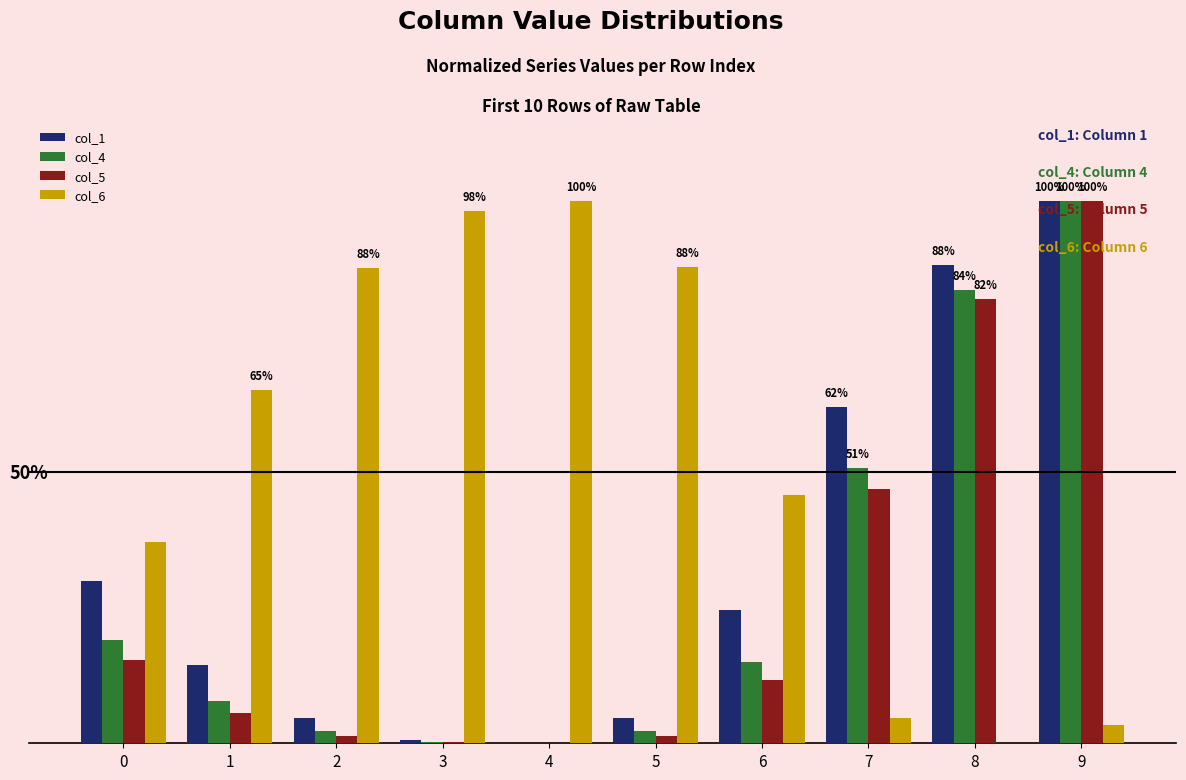

Which has a higher value, 8 or 7?

8